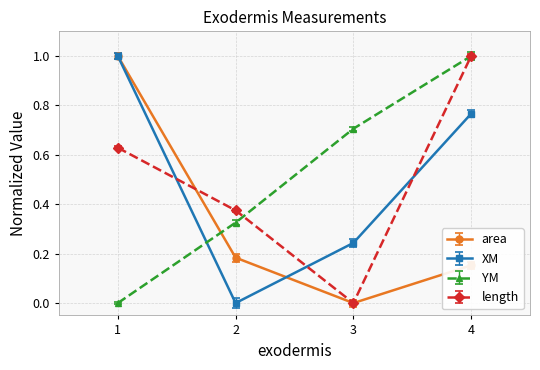

Reading right to left, what are all the values shown in this chart?

area: 4=0.2	3=0.0	2=0.2	1=1.0
XM: 4=0.8	3=0.2	2=0.0	1=1.0
YM: 4=1.0	3=0.7	2=0.3	1=0.0
length: 4=1.0	3=0.0	2=0.4	1=0.6